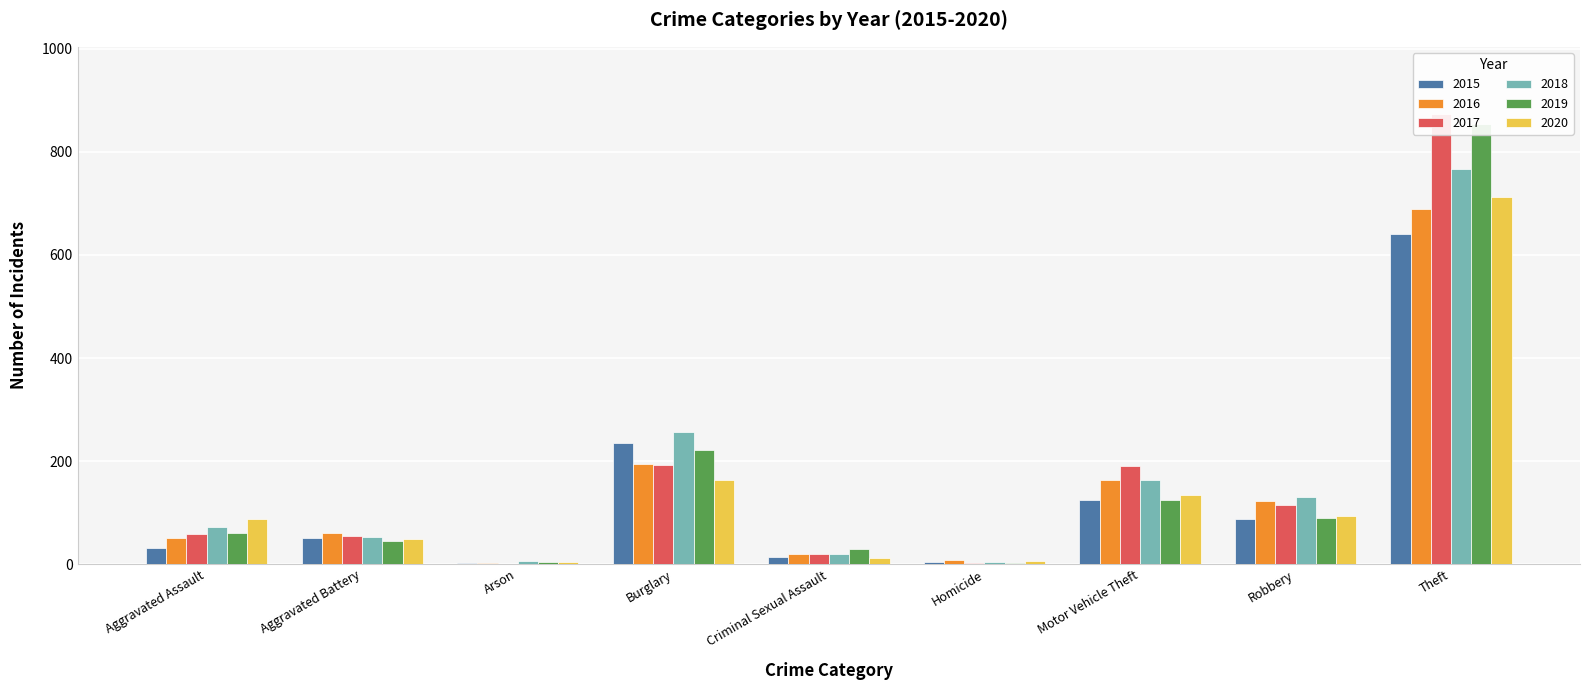

At Aggravated Battery, list the series in order from largest to smallest.

2016, 2017, 2018, 2015, 2020, 2019